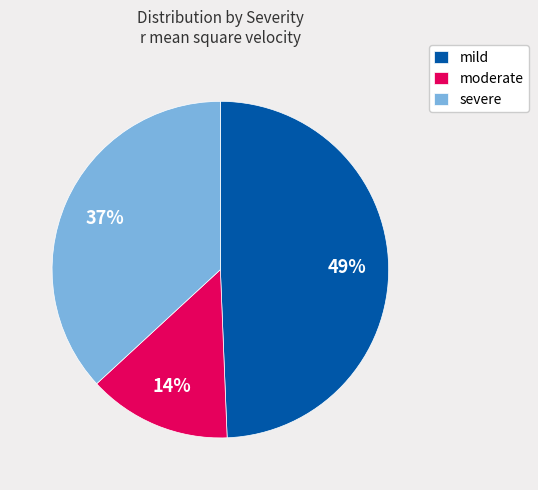

Is there a majority slice in this chart?

No